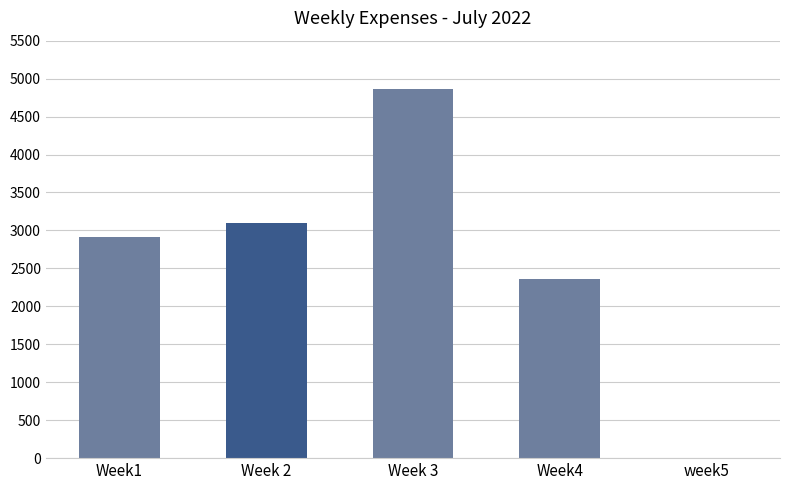

The chart shows a value of 4859 at Week 3. True or false?

True